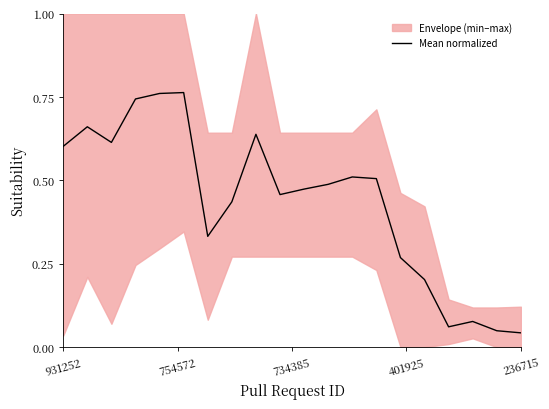

True or false: the data has more than 1 interior local peaks.

True